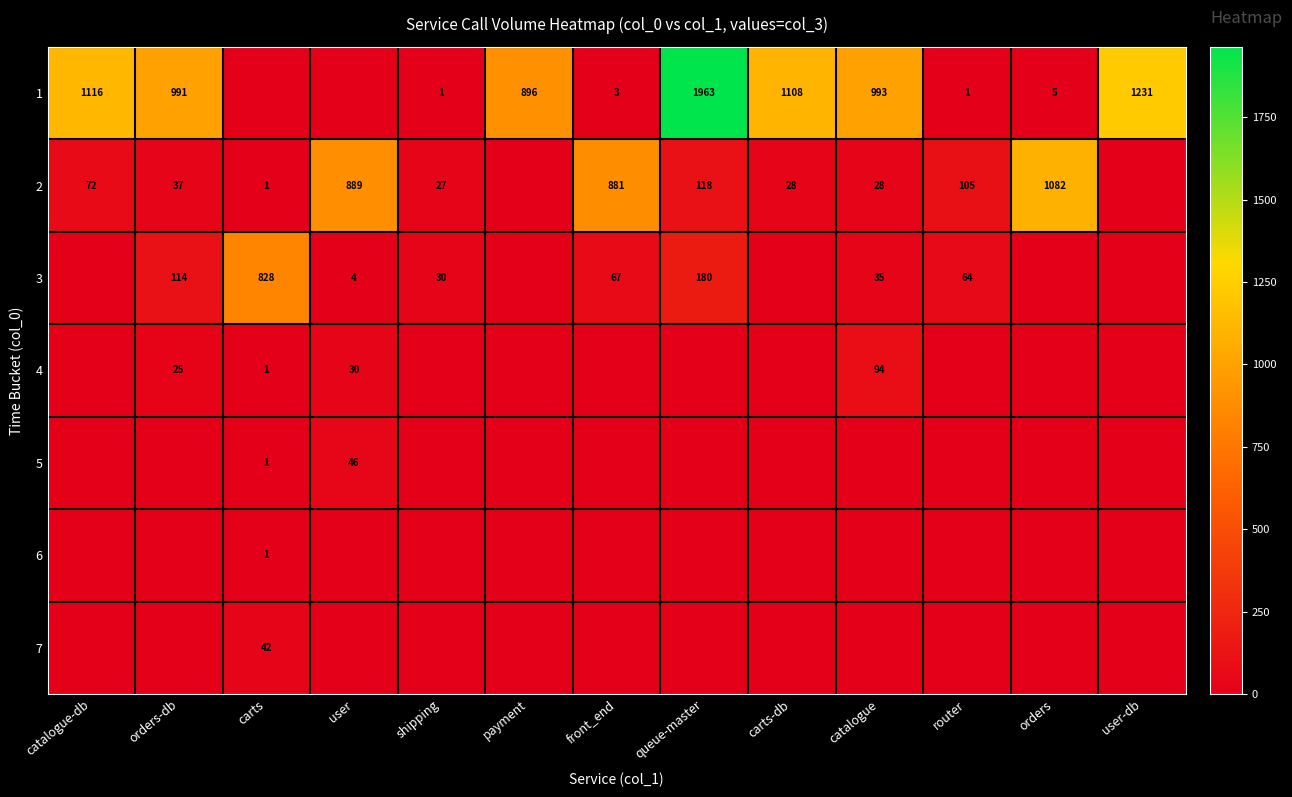

The 2 series shows 57 at orders-db. True or false?

False